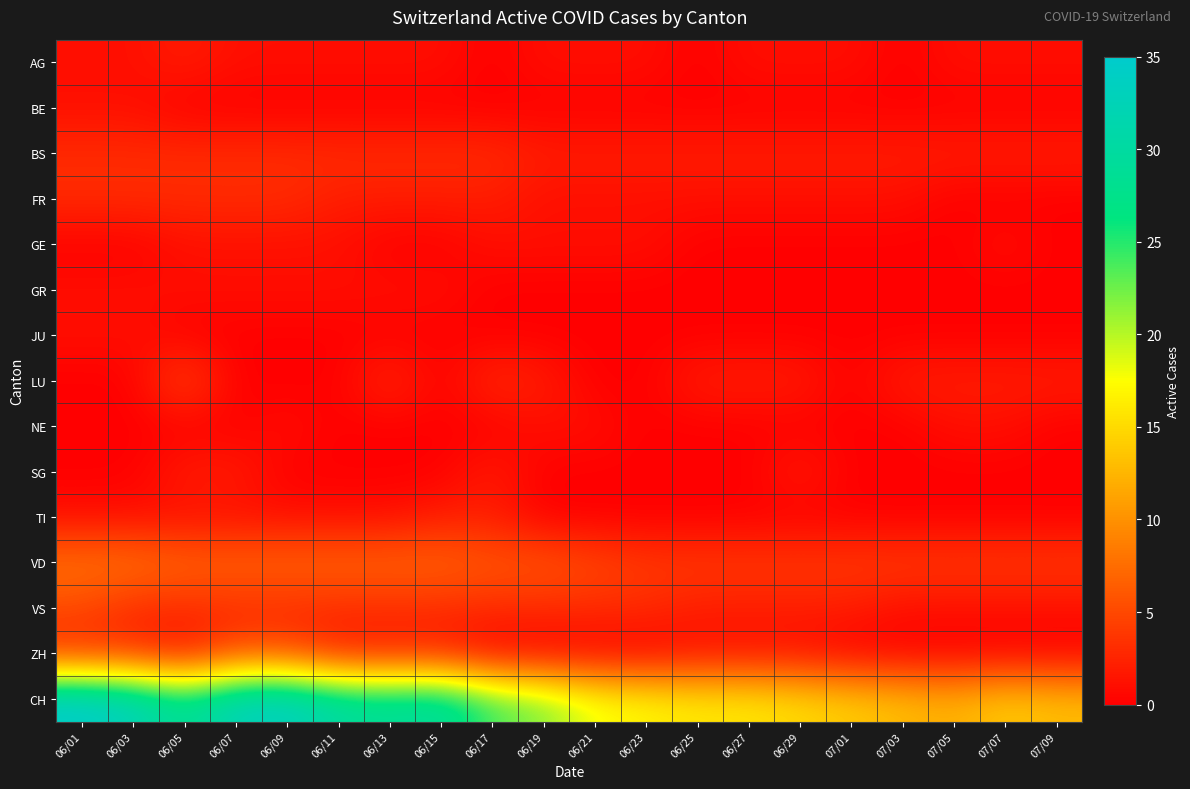

Between 07/01 and 06/15, which is larger?

07/01